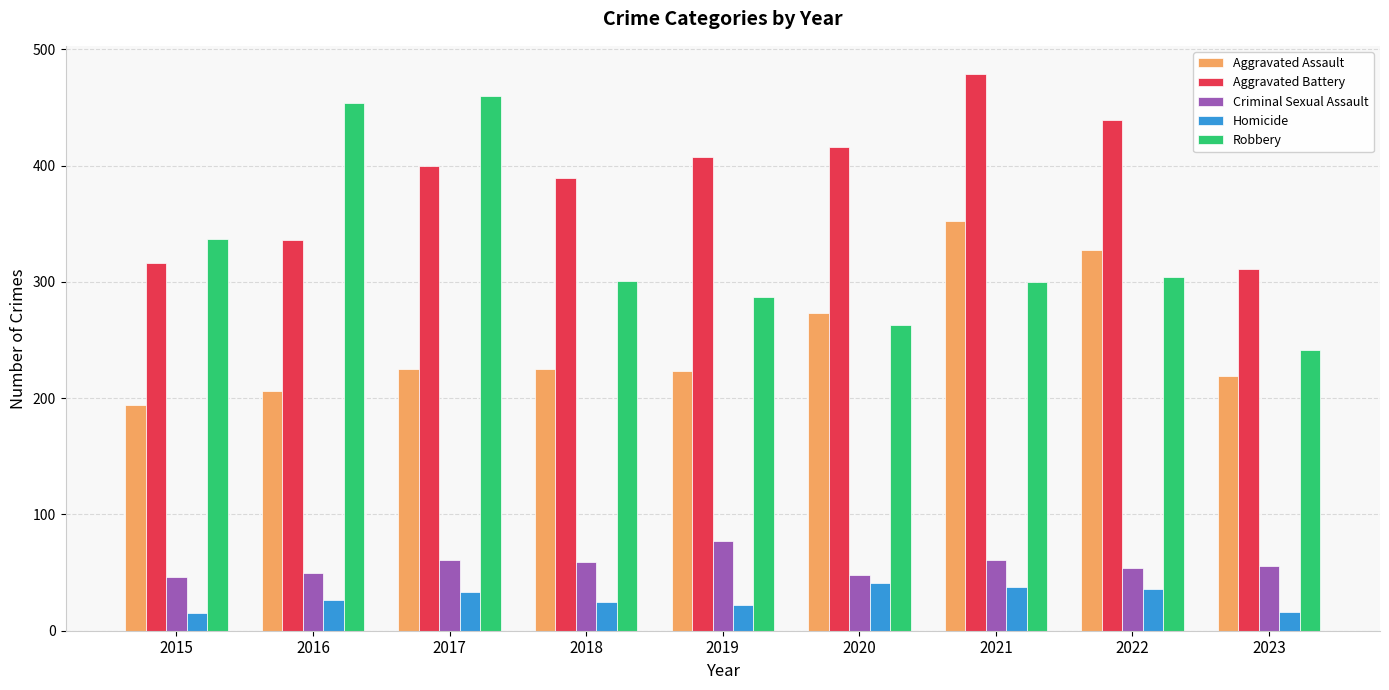

At 2017, list the series in order from largest to smallest.

Robbery, Aggravated Battery, Aggravated Assault, Criminal Sexual Assault, Homicide